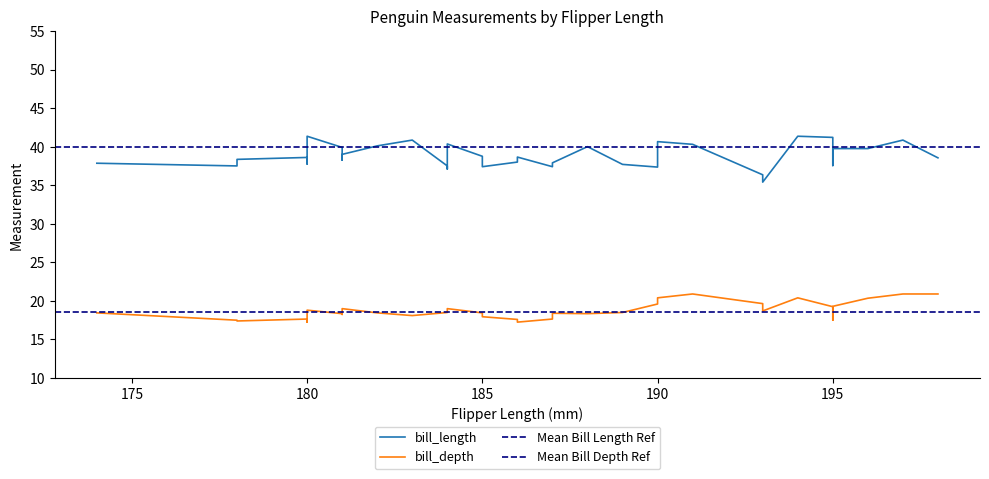

What is the approximate value of bill_length at 12?

38.6